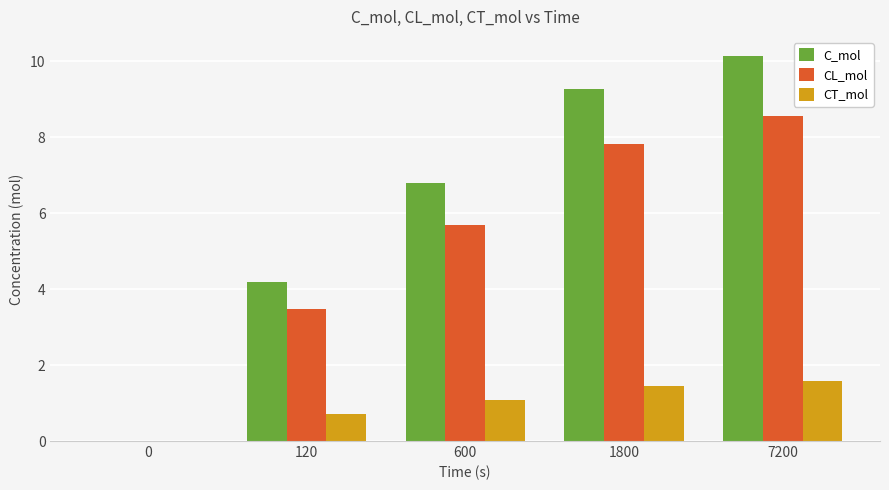

Reading left to right, transcribe all the data shown in this chart.

C_mol: 0=0.0	120=4.2	600=6.8	1800=9.3	7200=10.1
CL_mol: 0=0.0	120=3.5	600=5.7	1800=7.8	7200=8.6
CT_mol: 0=0.0	120=0.7	600=1.1	1800=1.4	7200=1.6